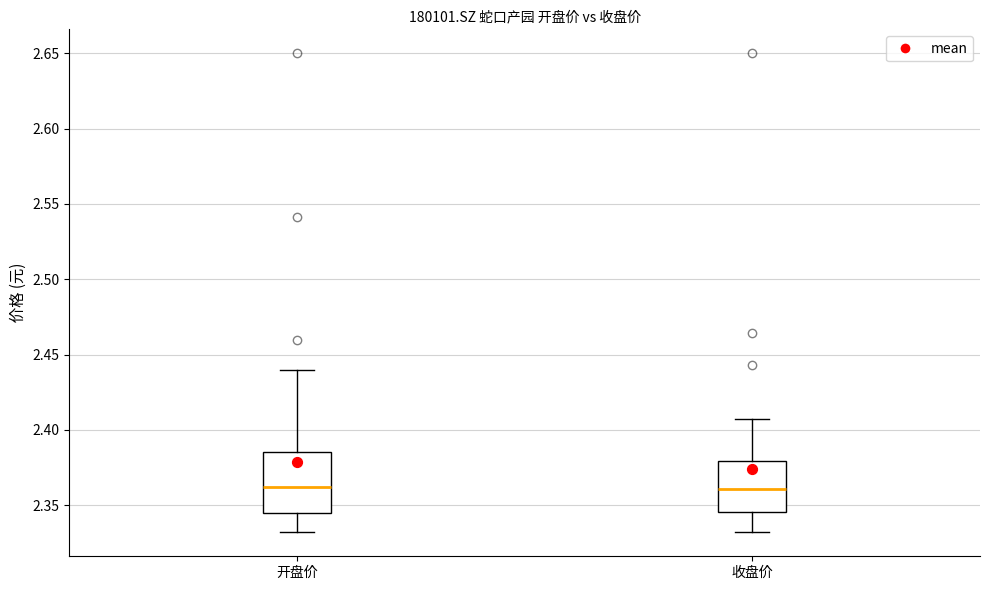

Reading left to right, transcribe this box plot: for each box, give where its median line is, the range the box spans, and where its two whiskers end, as read against the y-axis. The values are not printed on the chart, so give them approximately, as read against the axis.

开盘价: median 2.360, box 2.345 to 2.385, whiskers 2.330 to 2.440
收盘价: median 2.360, box 2.345 to 2.380, whiskers 2.330 to 2.405